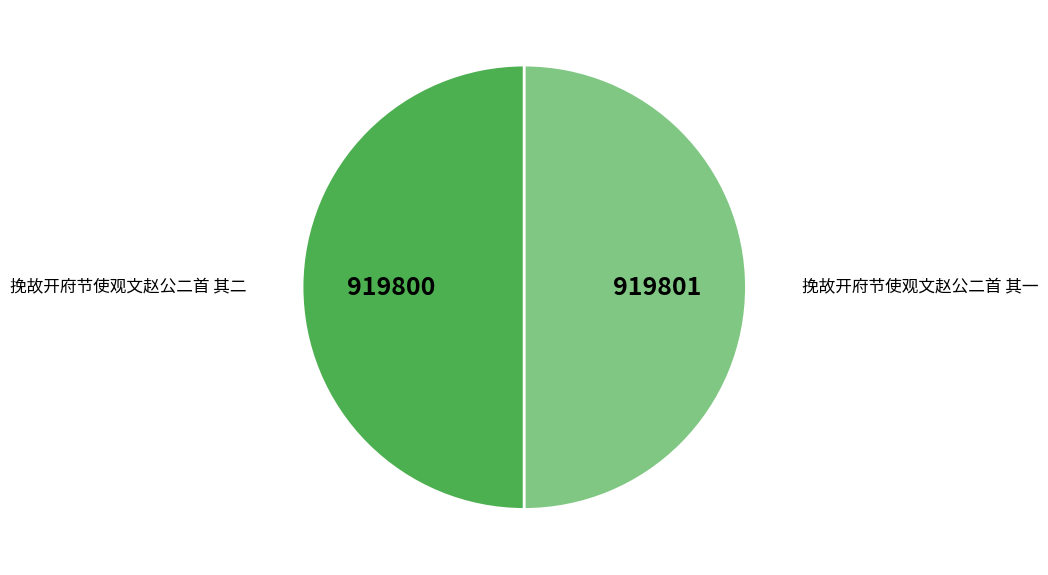

How many slices are in this pie chart?

2